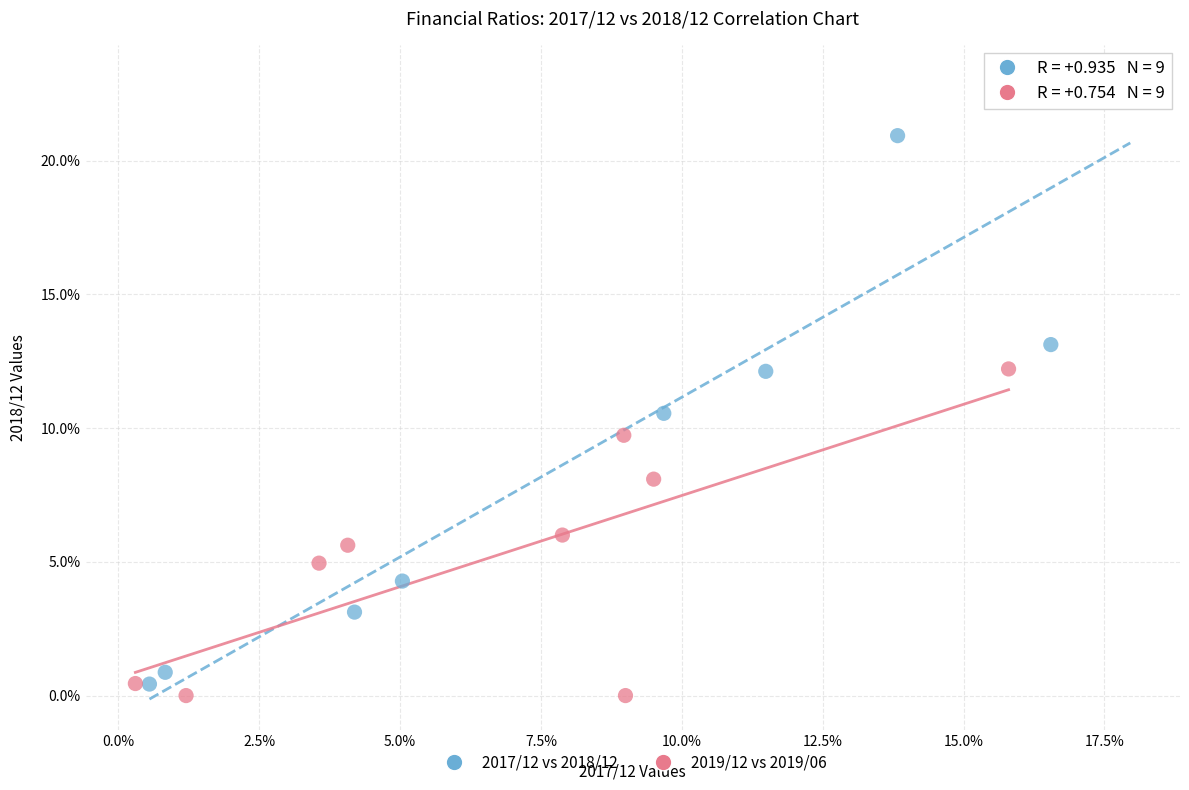

Which series contains the highest Y value?

2017/12 vs 2018/12